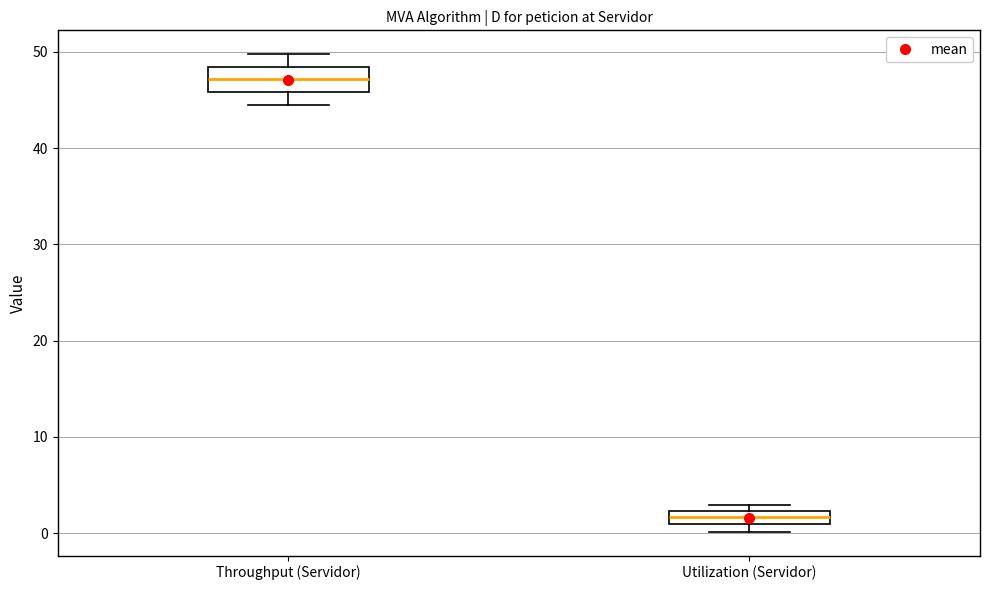

Which box is the tallest, from its lower edge to its upper edge?

Throughput (Servidor)